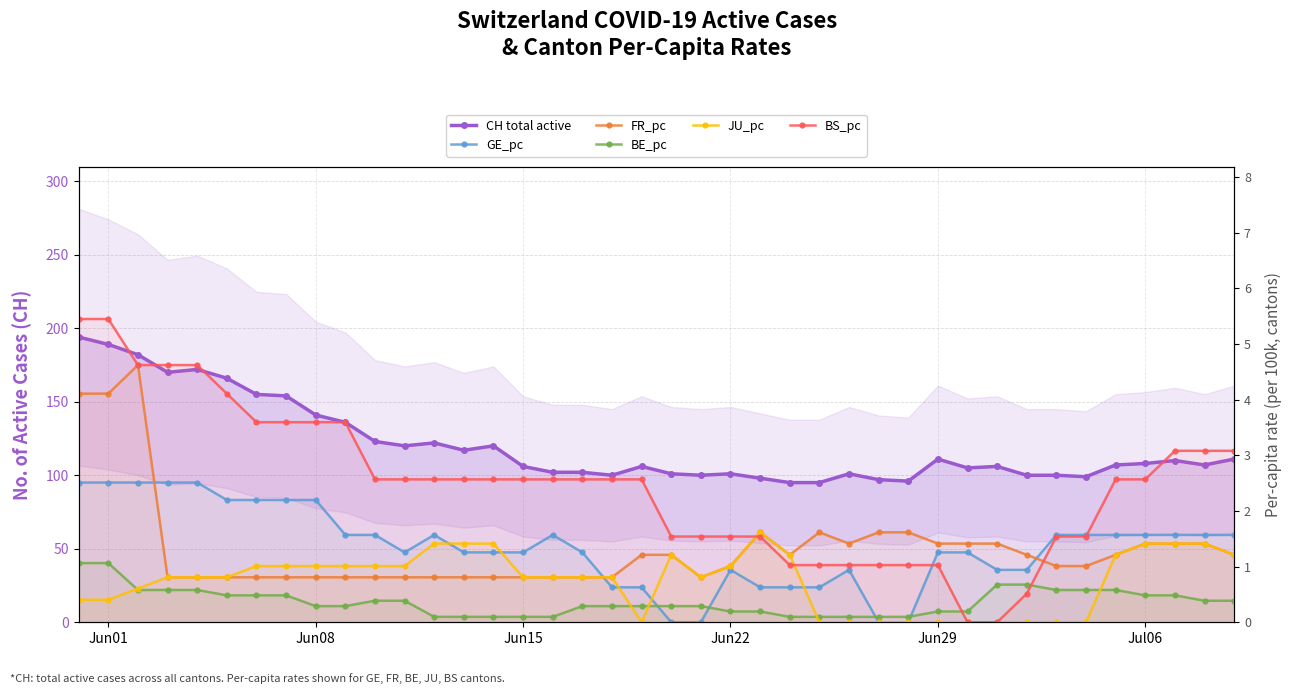

In GE_pc, how many points are lower than both neighbors (excluding endpoints)?

1